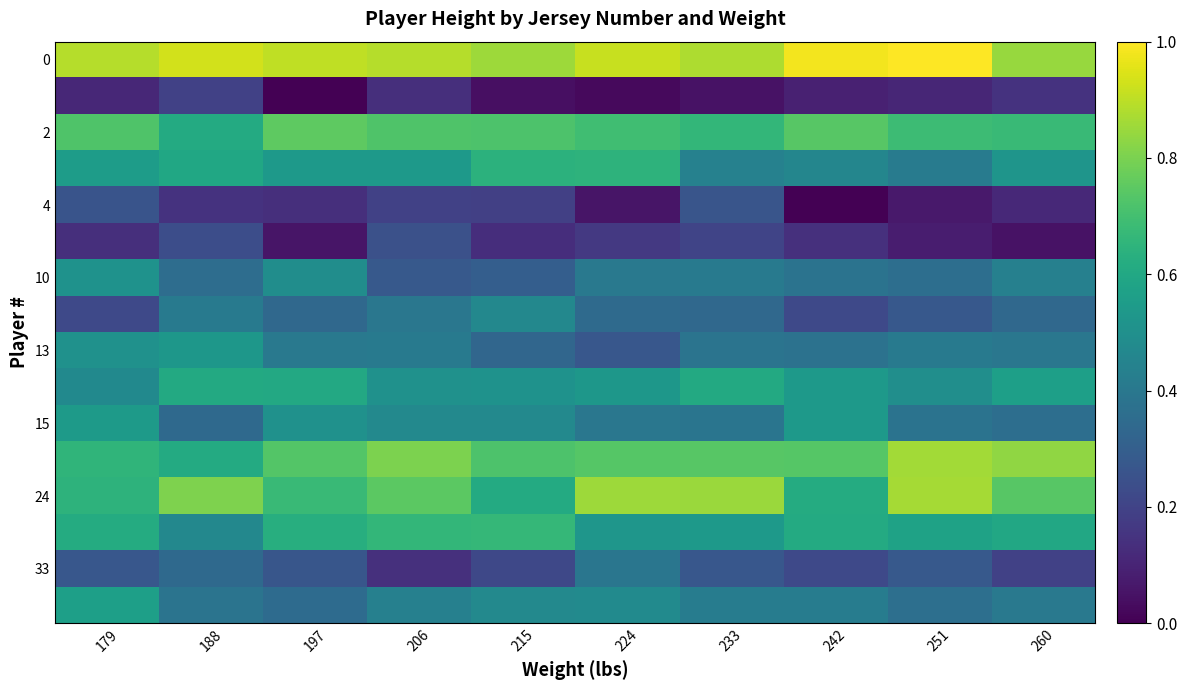

What is the total value across all series at 224?

7.4